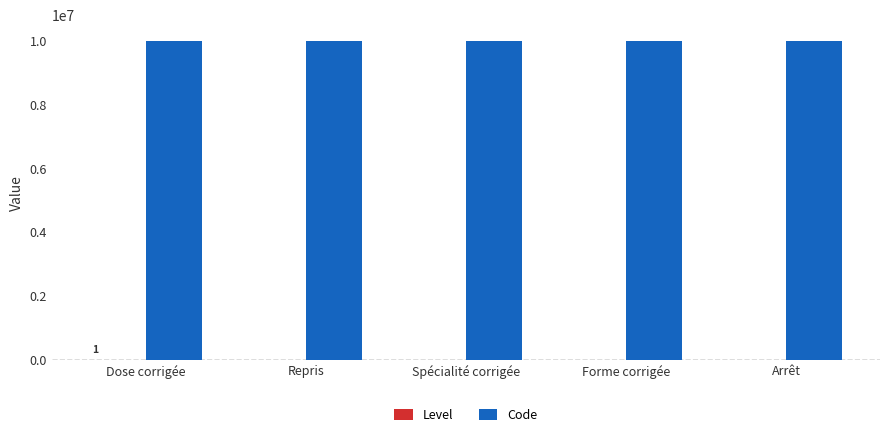

What is the sum of all Code values?

50000015